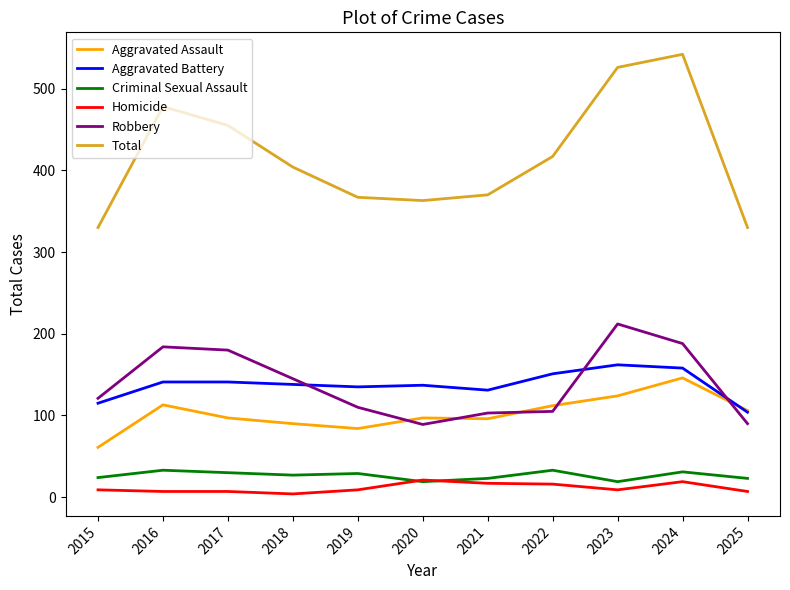

What is the lowest value of the Criminal Sexual Assault series?

19